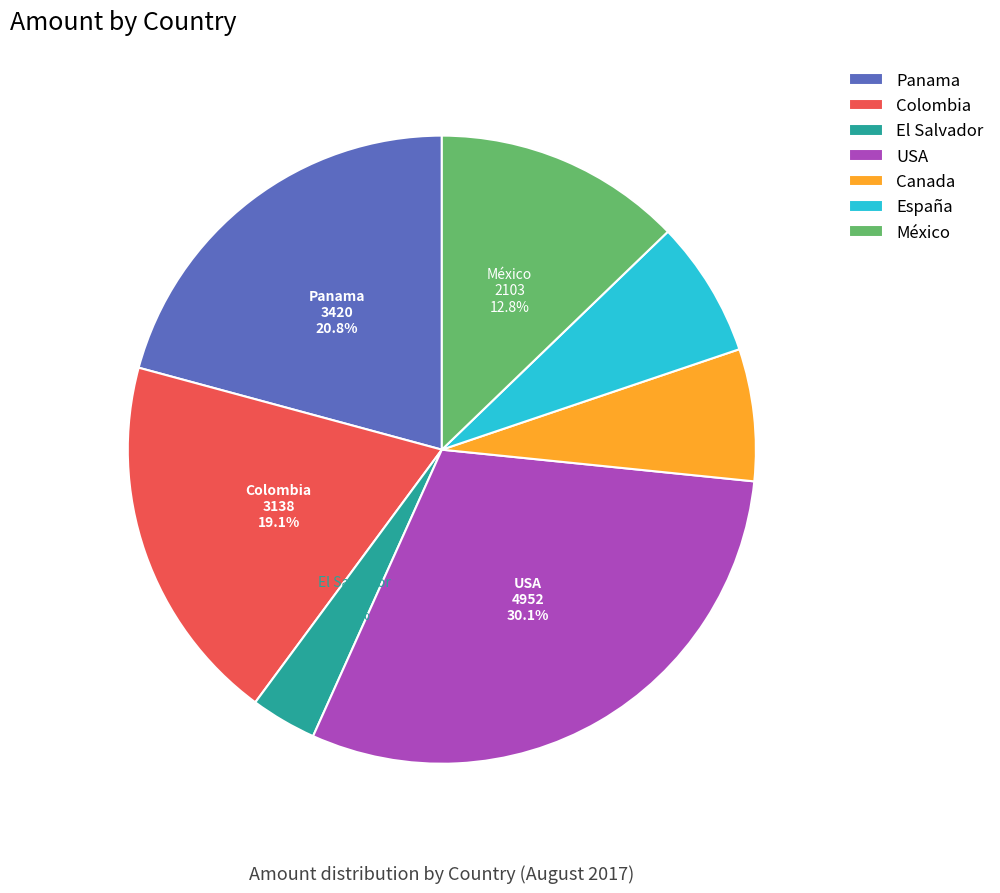

Do Canada and España together represent more than half of the pie?

No